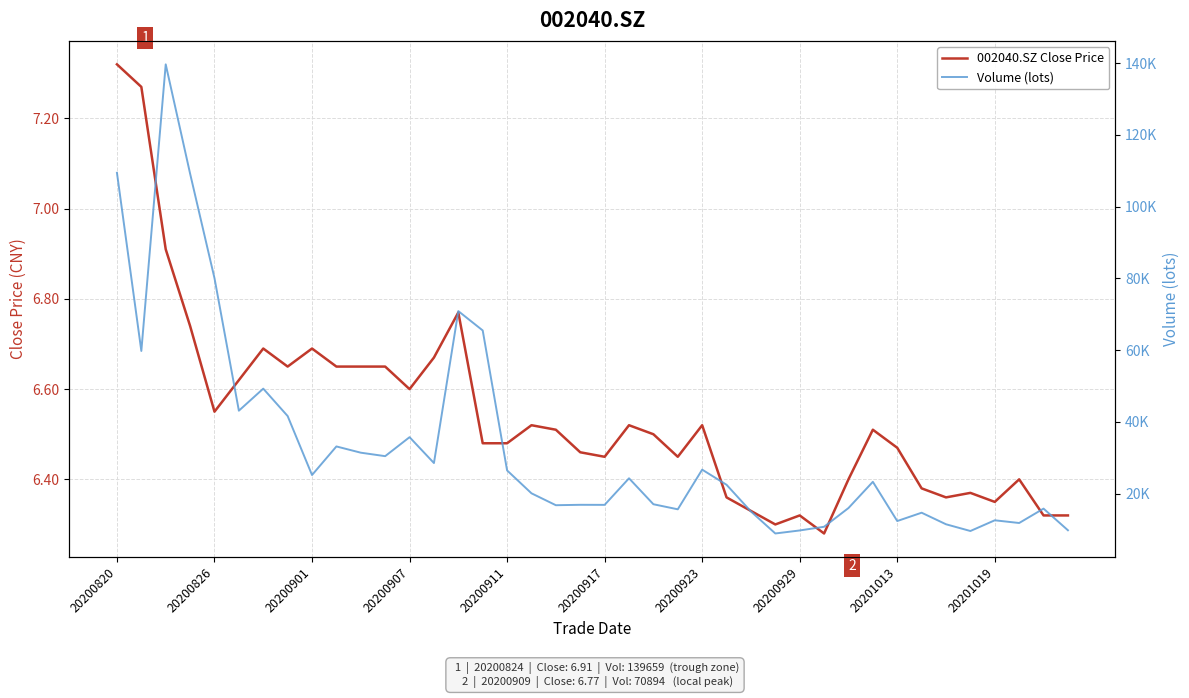

Read the 002040.SZ Close Price value at 25.

6.4